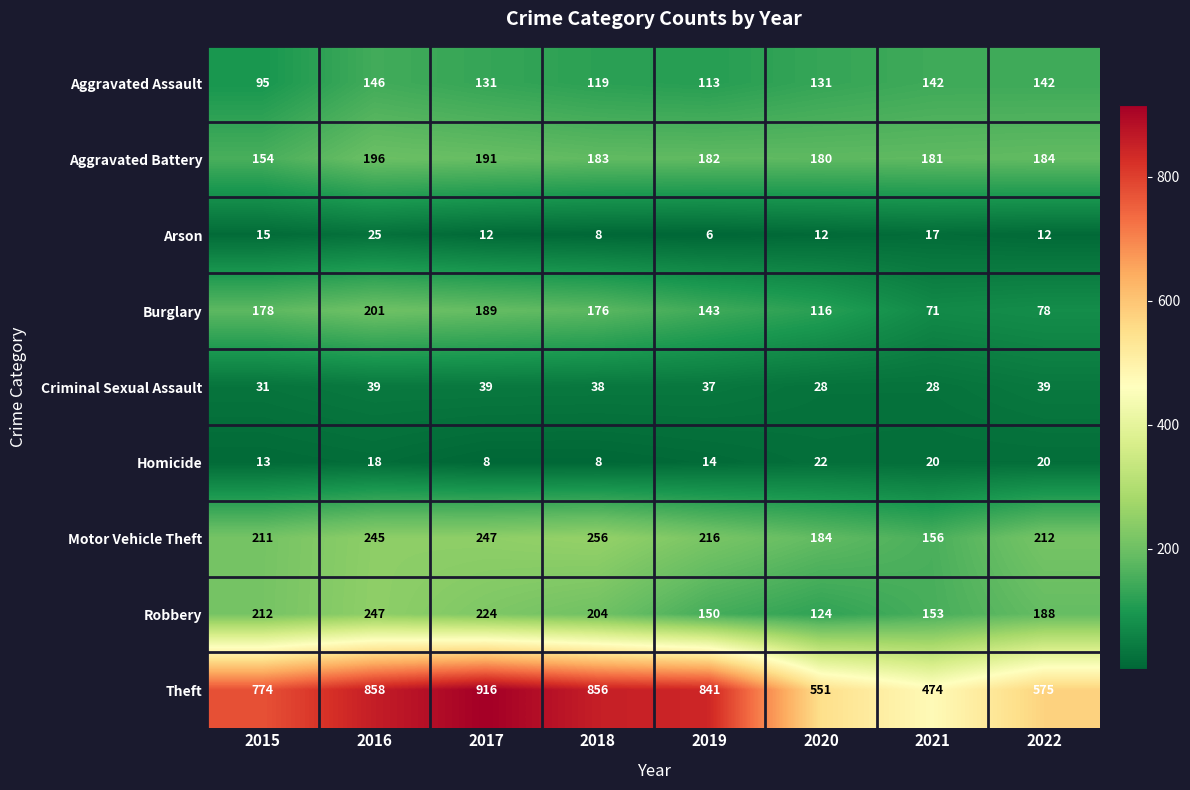

What is the total value across all series at 2020?

1348